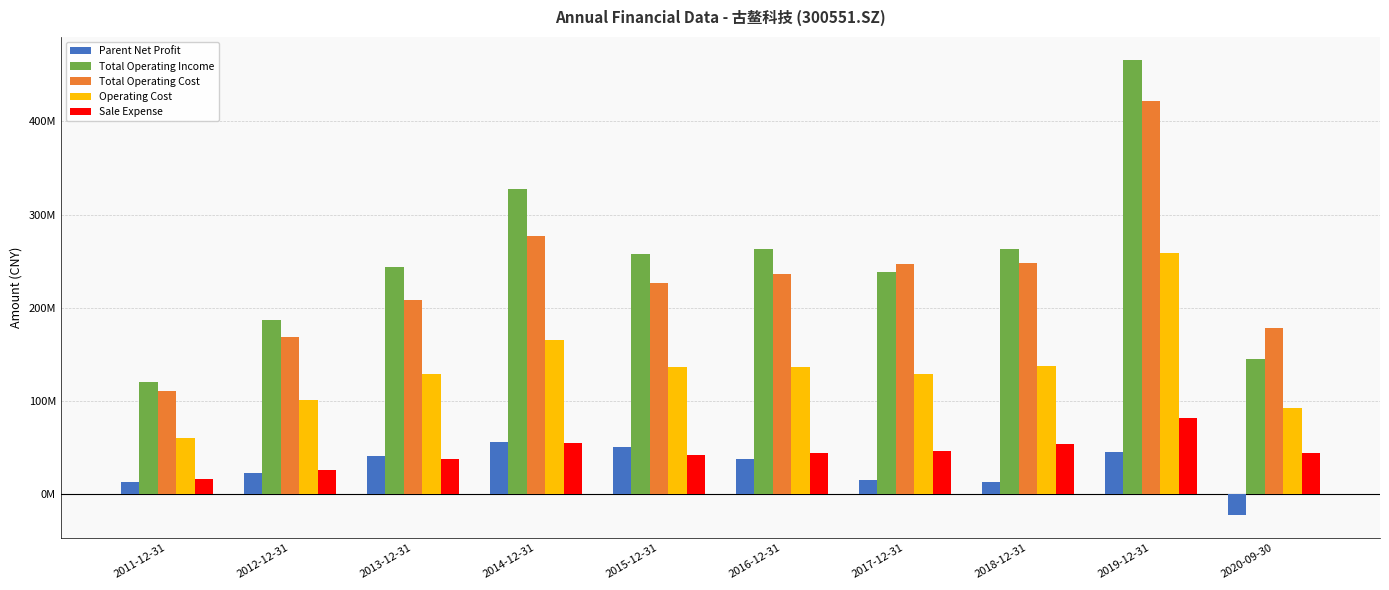

What is the value of the Sale Expense bar at the 4th from the left?

55024704.2